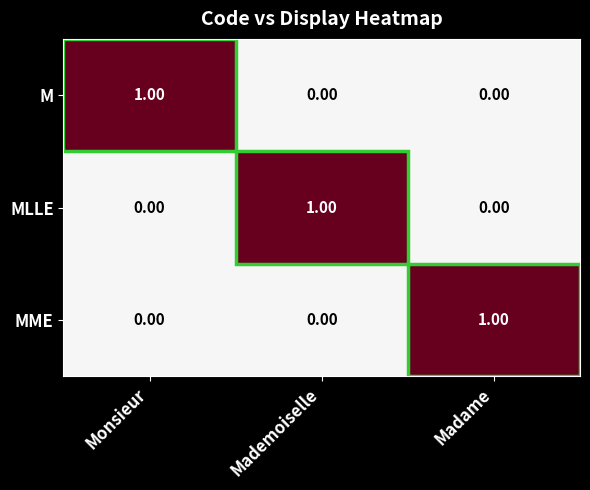

At how many categories does at least one series exceed 0?

3